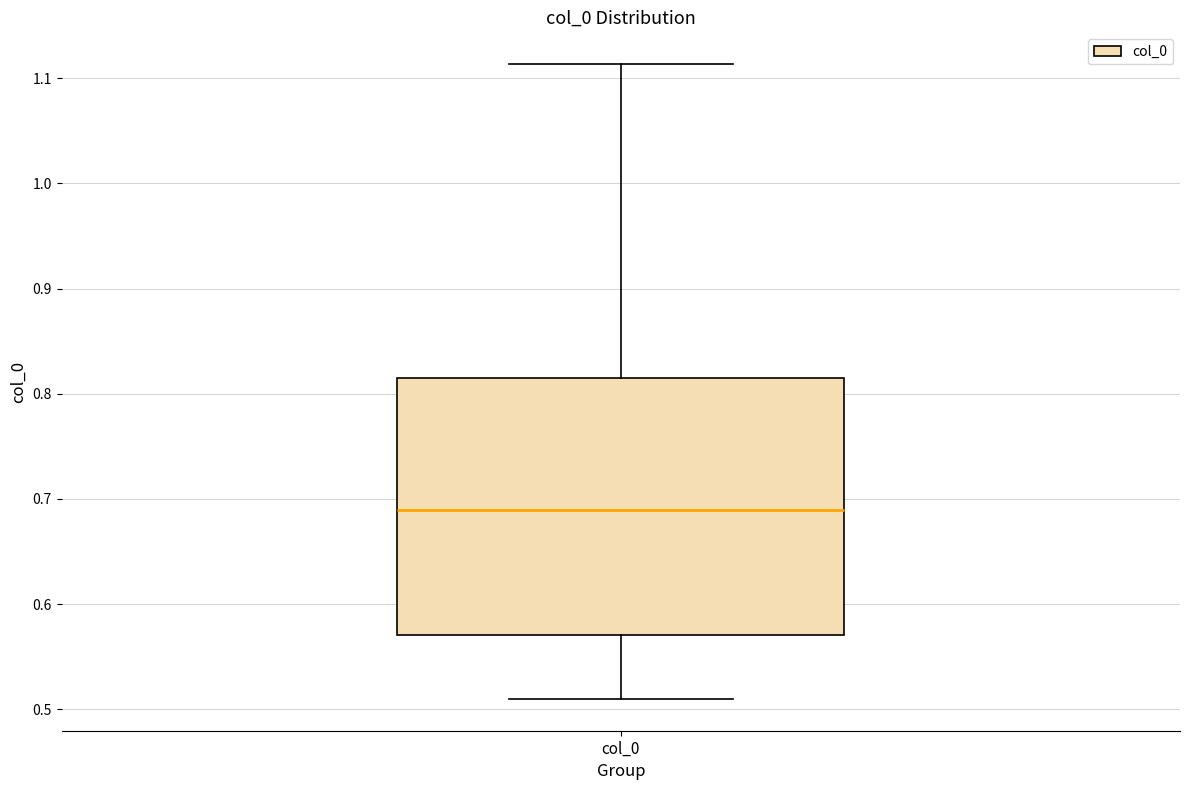

Transcribe this box plot: give where the median line is, the range the box spans, and where the two whiskers end, as read against the y-axis. The values are not printed on the chart, so give them approximately, as read against the axis.

median 0.69, box 0.57 to 0.81, whiskers 0.51 to 1.11